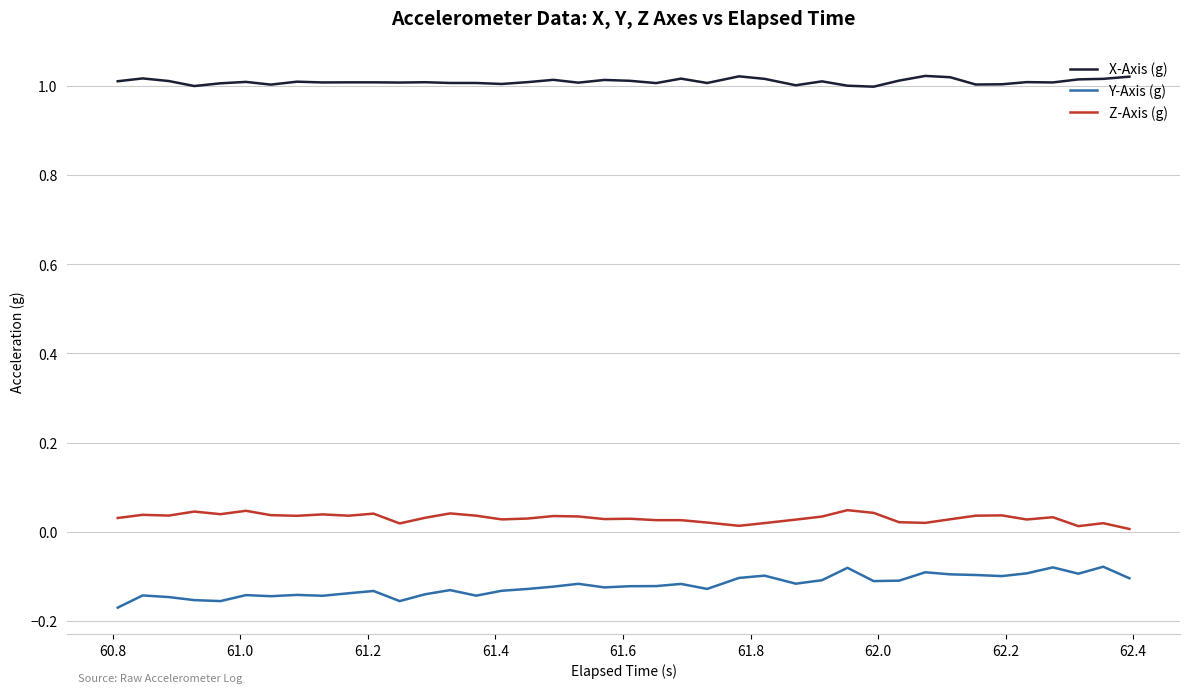

List the series in order of their peak value, lowest first.

Y-Axis (g), Z-Axis (g), X-Axis (g)